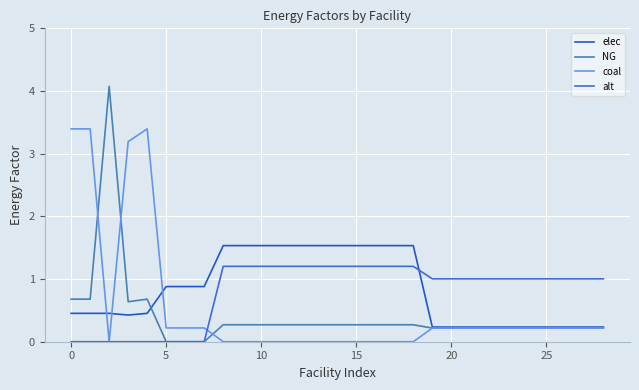

Which series has the largest range (max minus min)?

NG